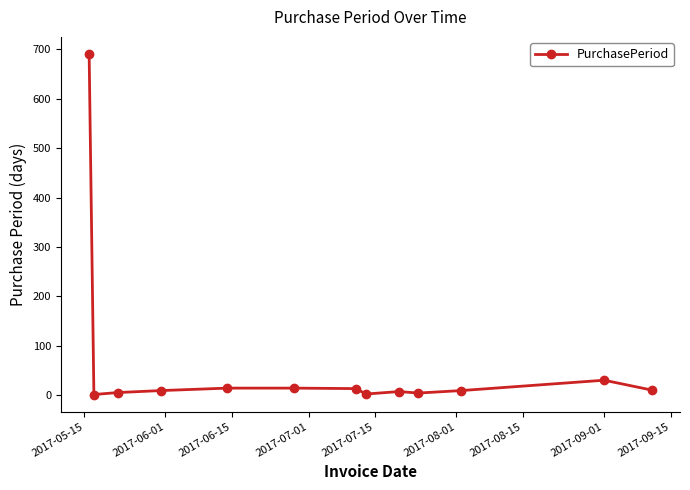

What is the maximum value shown in the chart?

691